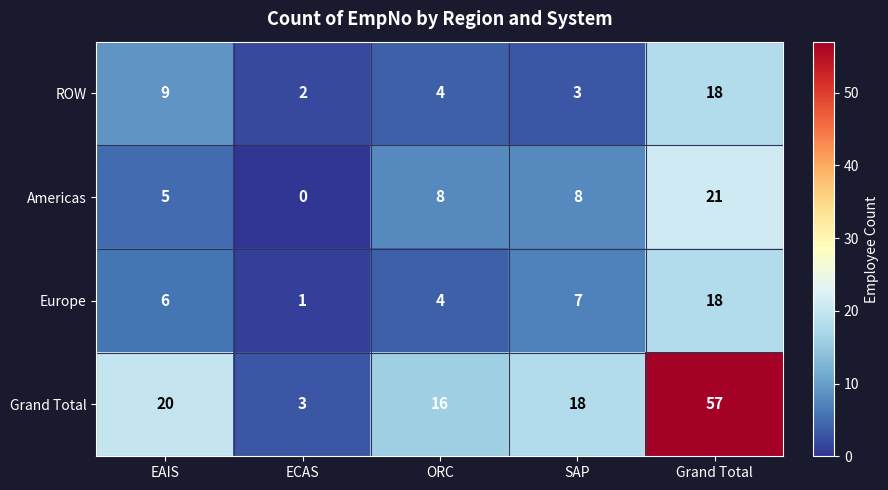

List the labels in order of ROW value, smallest first.

ECAS, SAP, ORC, EAIS, Grand Total